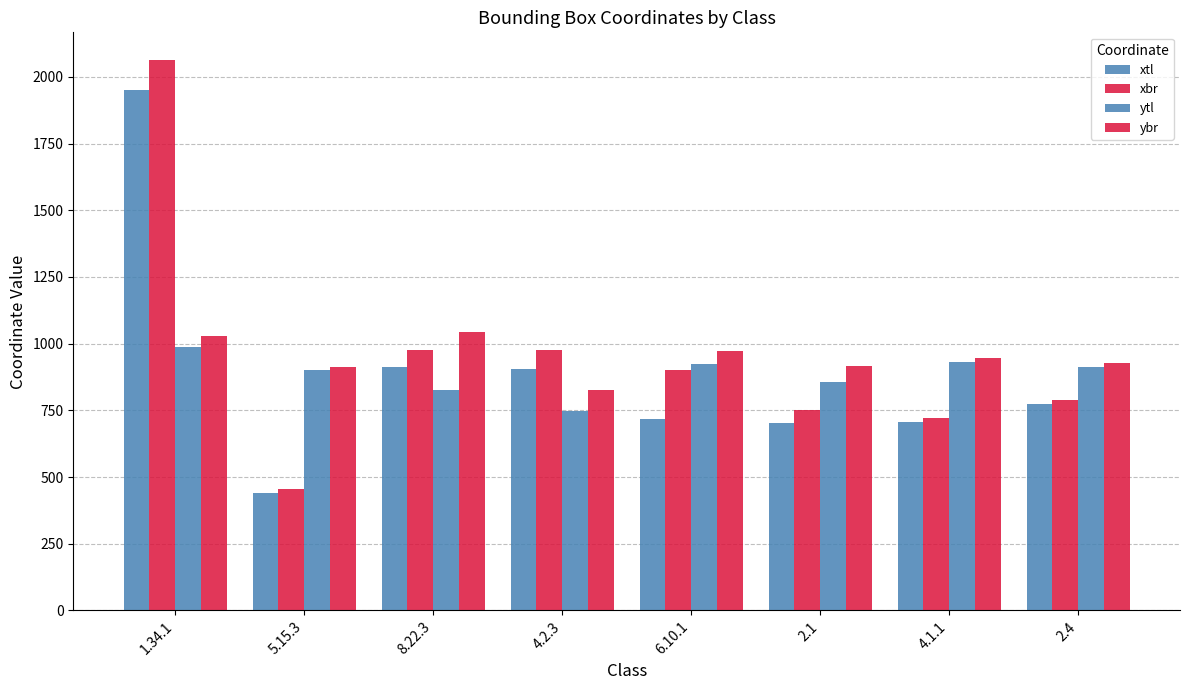

What is the minimum value shown in the chart?

440